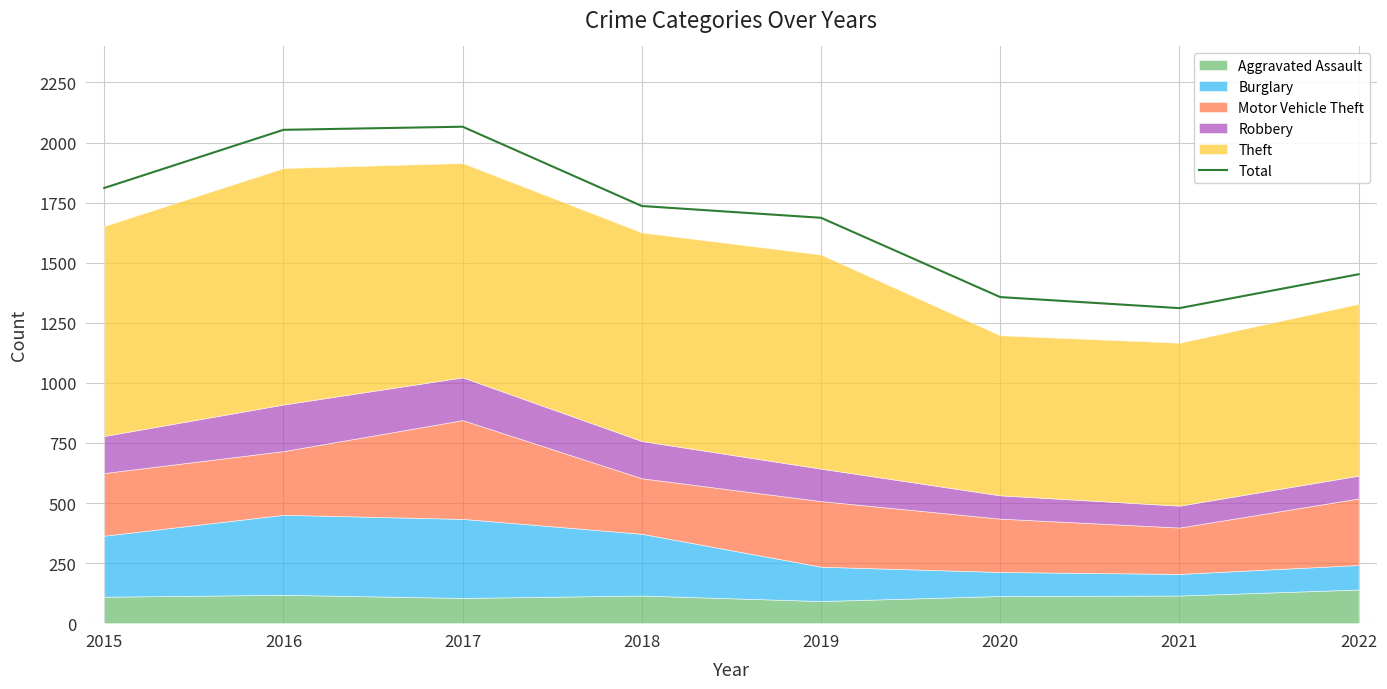

Reading right to left, what are all the values shown in this chart?

1452	1311	1357	1687	1736	2066	2053	1811